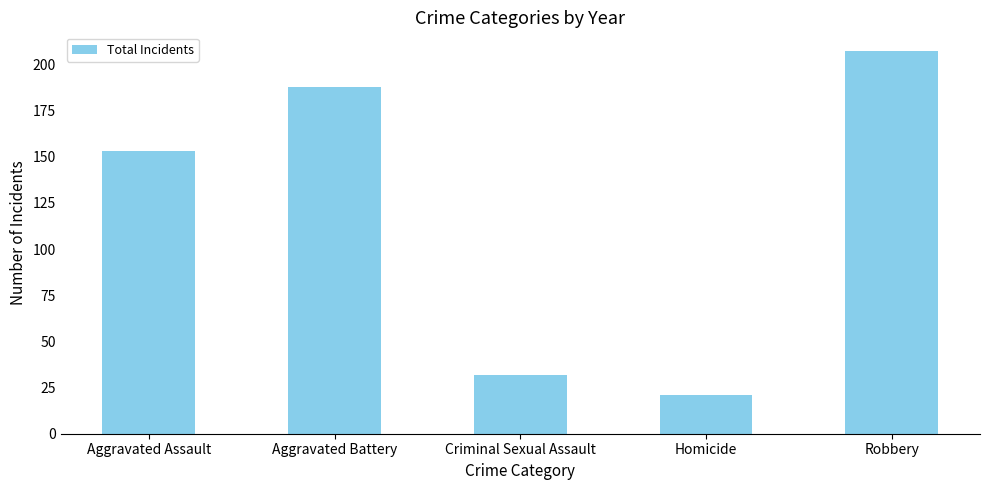

The chart shows a value of 207 at Robbery. True or false?

True